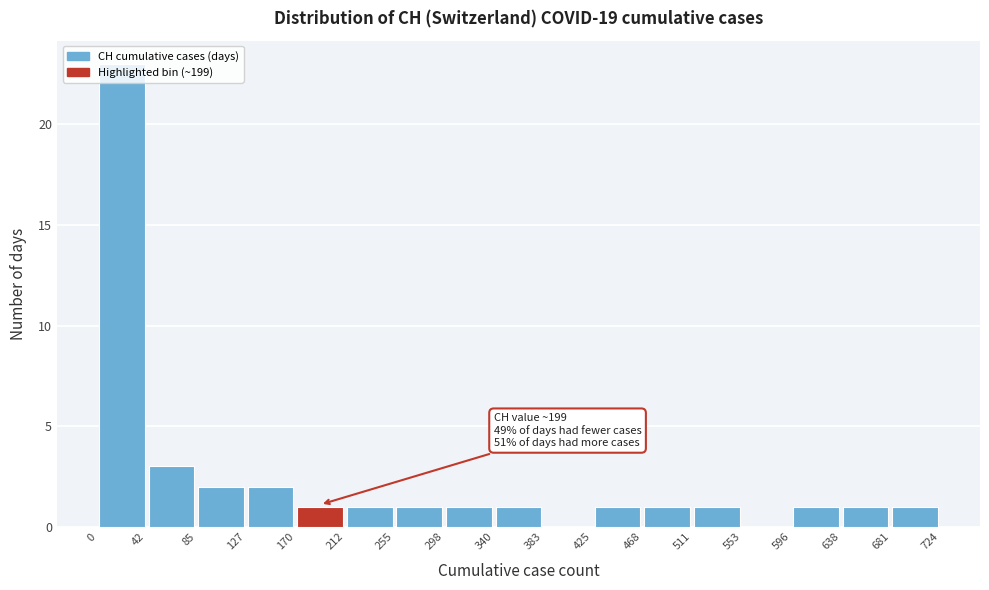

Which range on the x-axis has the tallest bar?

0 to 42